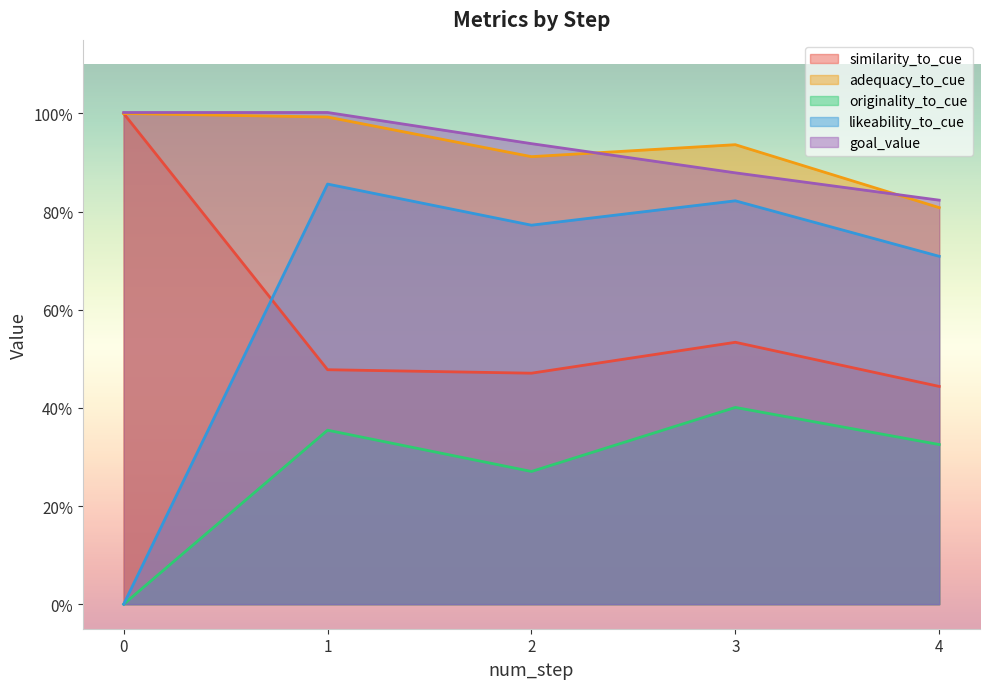

Is the value of likeability_to_cue at 3 greater than the value of originality_to_cue at 2?

Yes